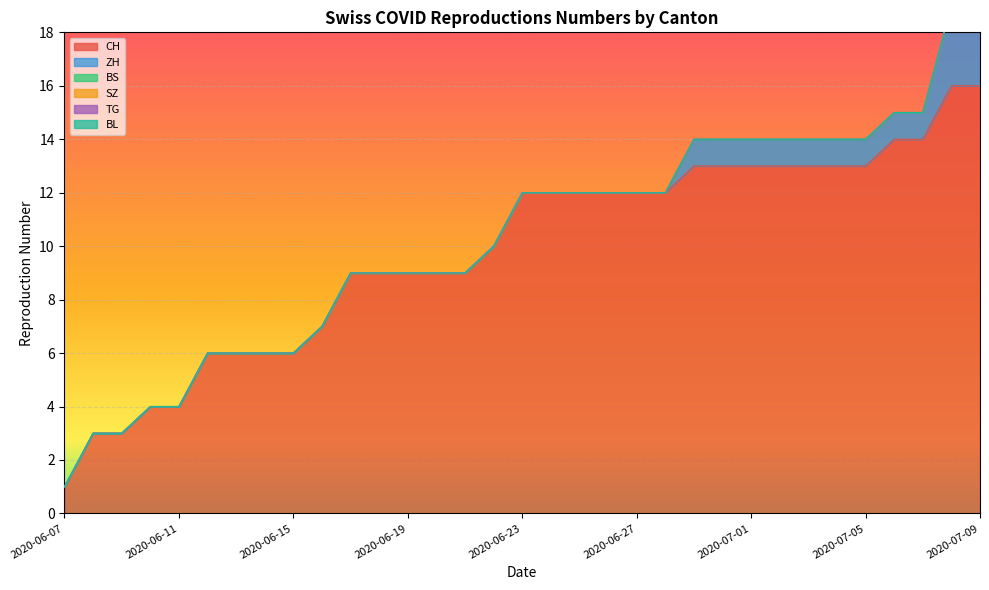

List the labels in order of SZ value, largest first.

0, 1, 2, 3, 4, 5, 6, 7, 8, 9, 10, 11, 12, 13, 14, 15, 16, 17, 18, 19, 20, 21, 22, 23, 24, 25, 26, 27, 28, 29, 30, 31, 32